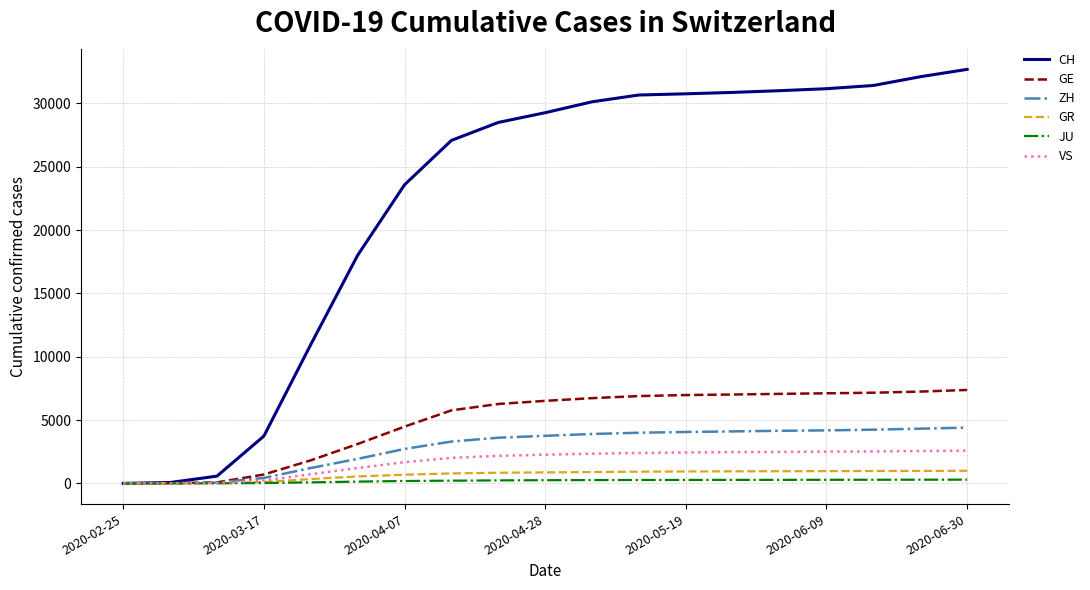

What is the maximum value shown in the chart?

32686